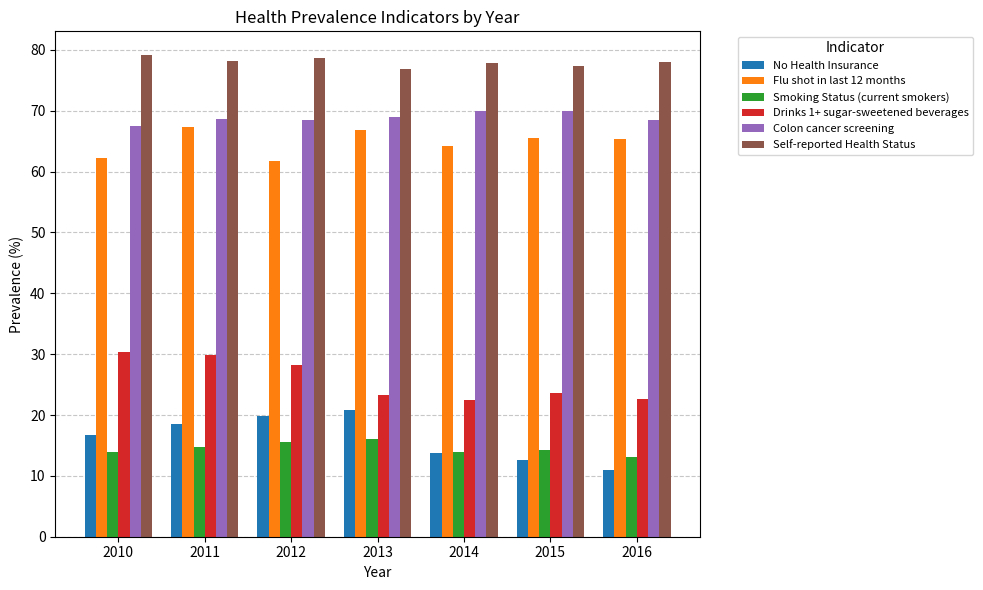

Does the chart contain stacked bars?

No